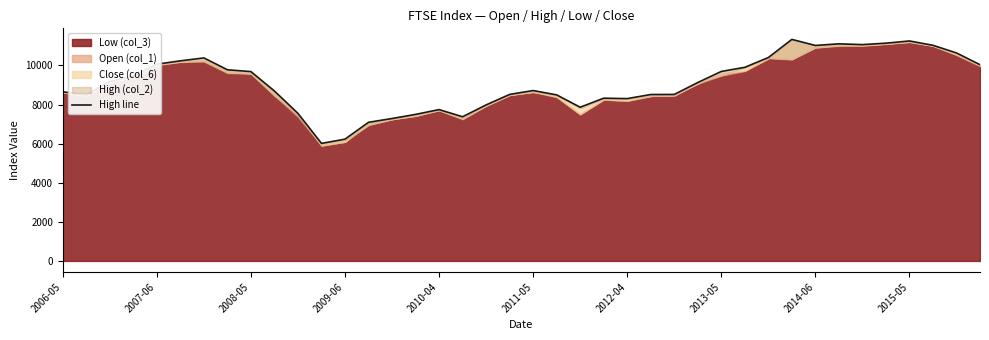

What is the sum of the values at 2009-06 and 2007-06?

16299.3